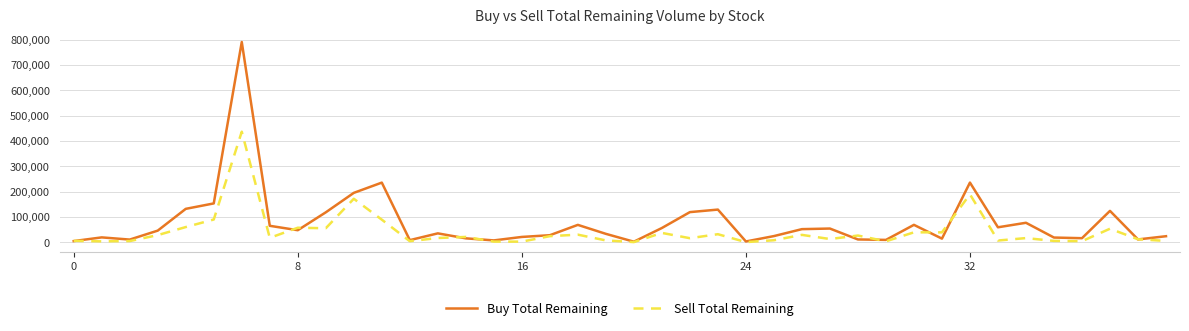

Does the chart have visible grid lines?

Yes